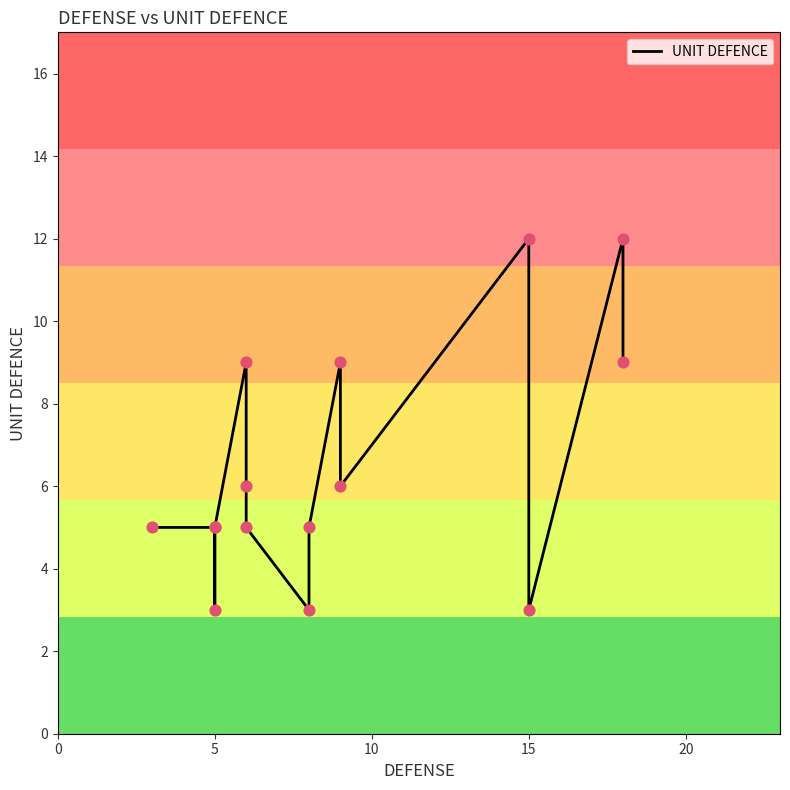

What is the change in value from 0 to 20?

+4